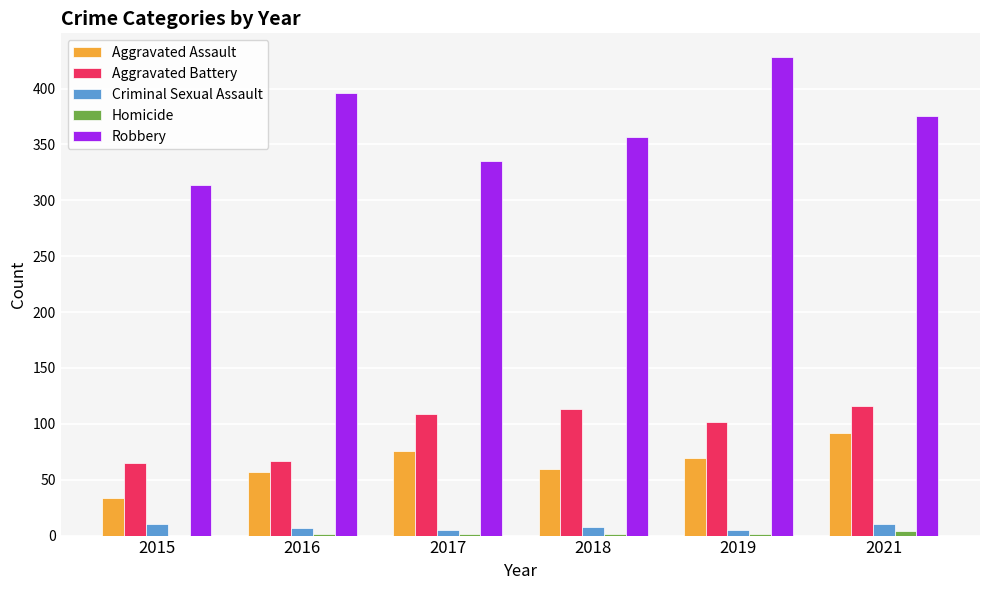

Which series has the largest total across all categories?

Robbery